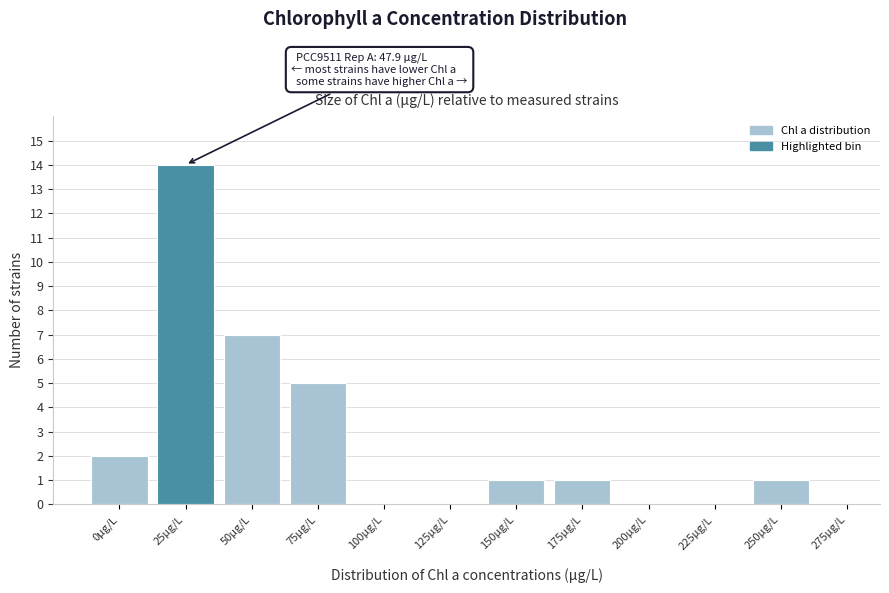

Reading left to right, what are all the values shown in this chart?

0µg/L=2	25µg/L=14	50µg/L=7	75µg/L=5	100µg/L=0	125µg/L=0	150µg/L=1	175µg/L=1	200µg/L=0	225µg/L=0	250µg/L=1	275µg/L=0